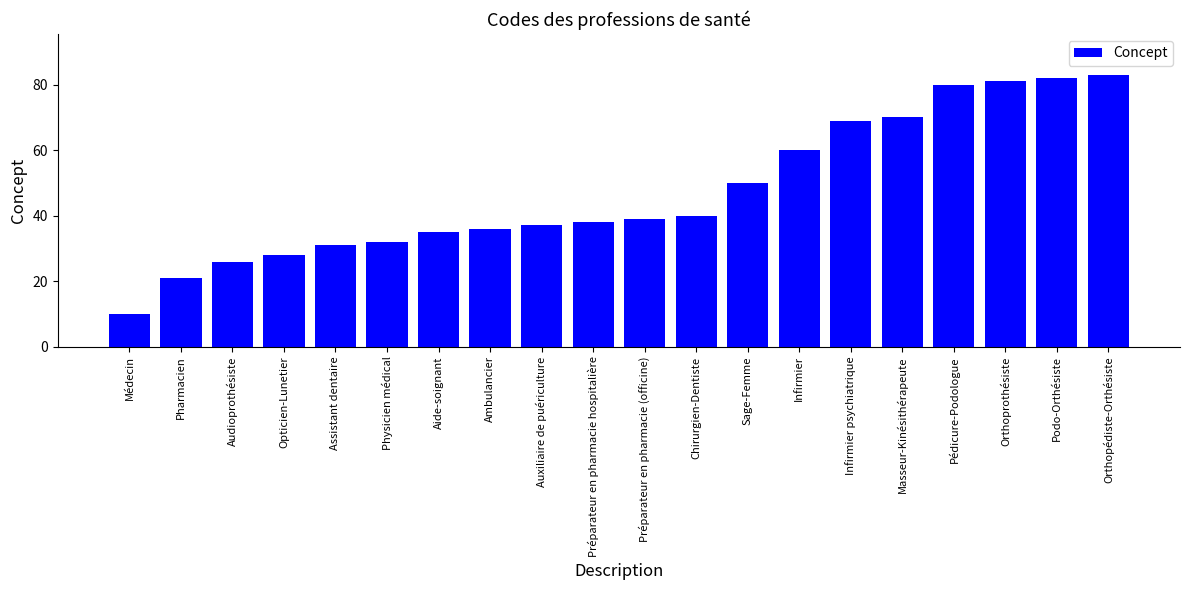

Which category has the lowest value across all series?

Médecin